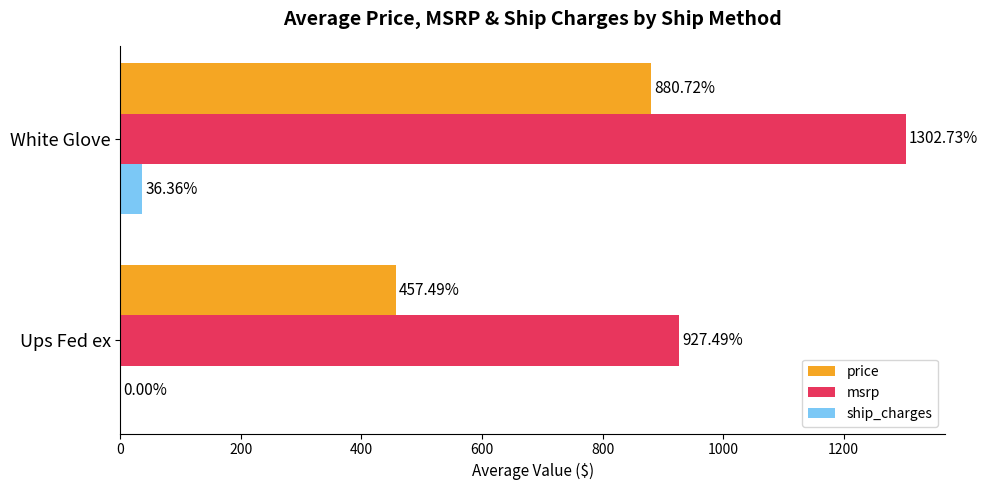

Count the number of categories in the chart.

2